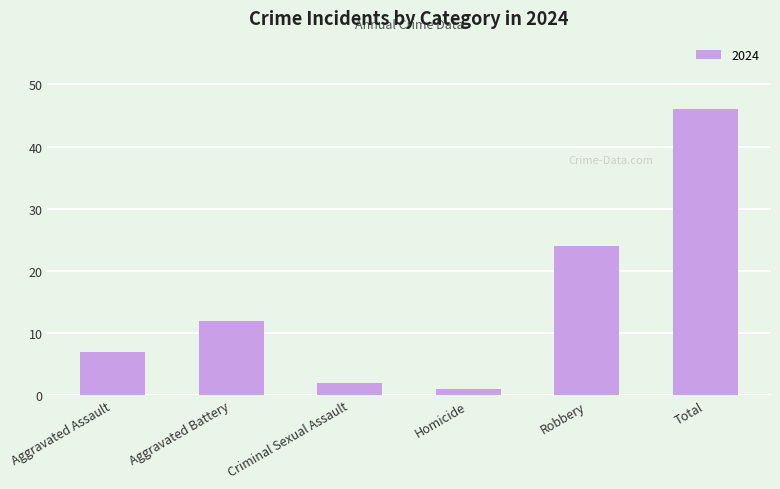

How many bars are there in total?

6